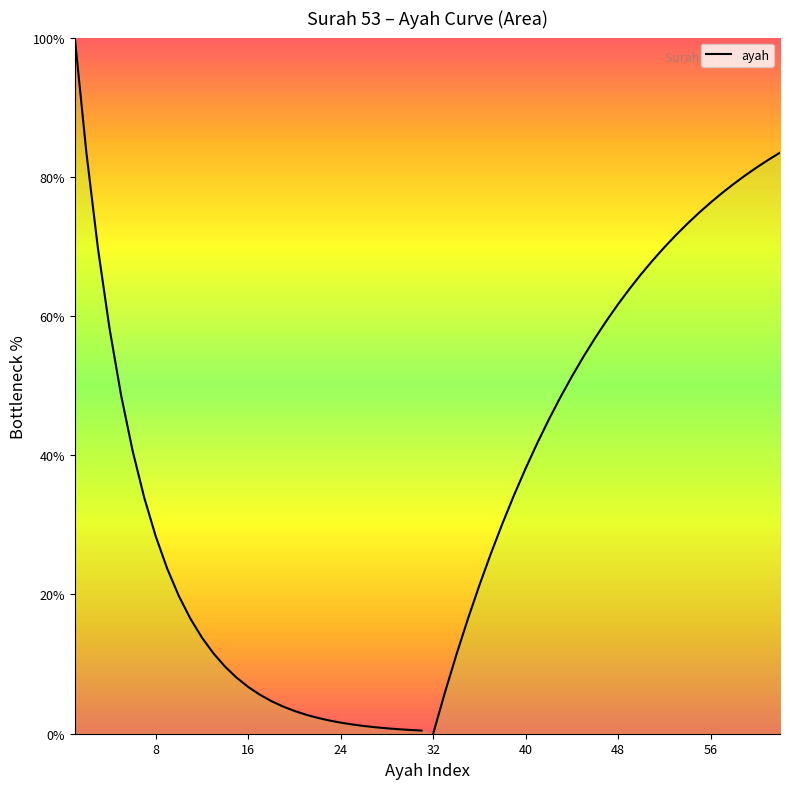

How many lines are shown in the chart?

1